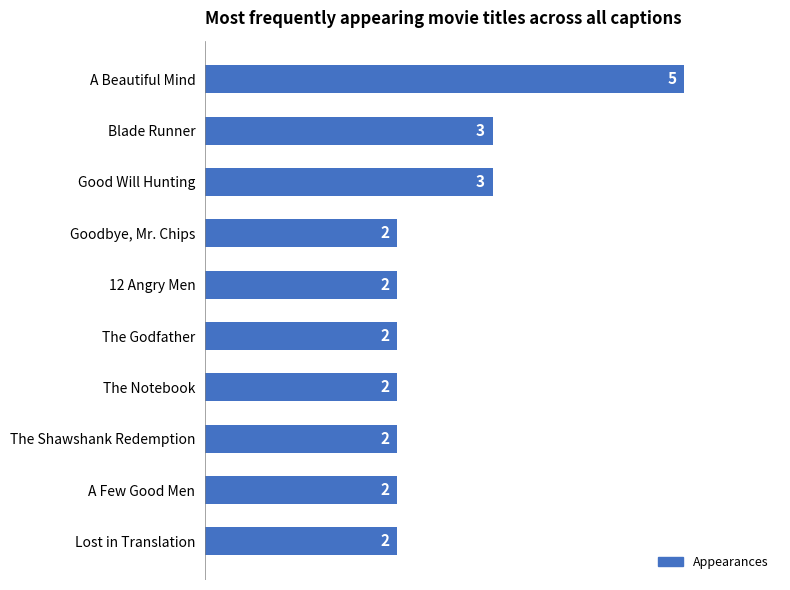

The chart shows a value of 1 at Good Will Hunting. True or false?

False